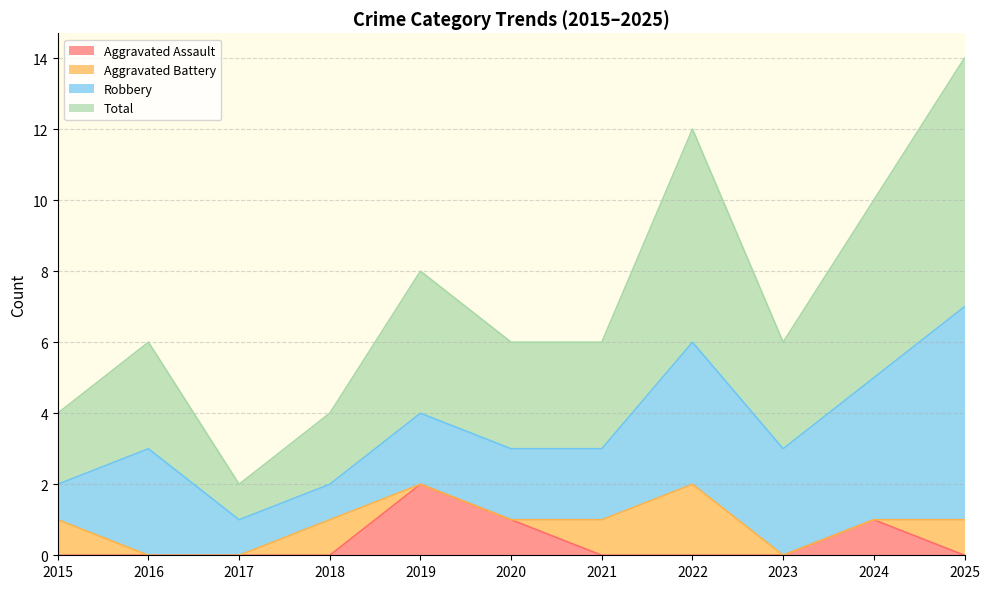

What is the spread (max minus min) of values at 2017?

1